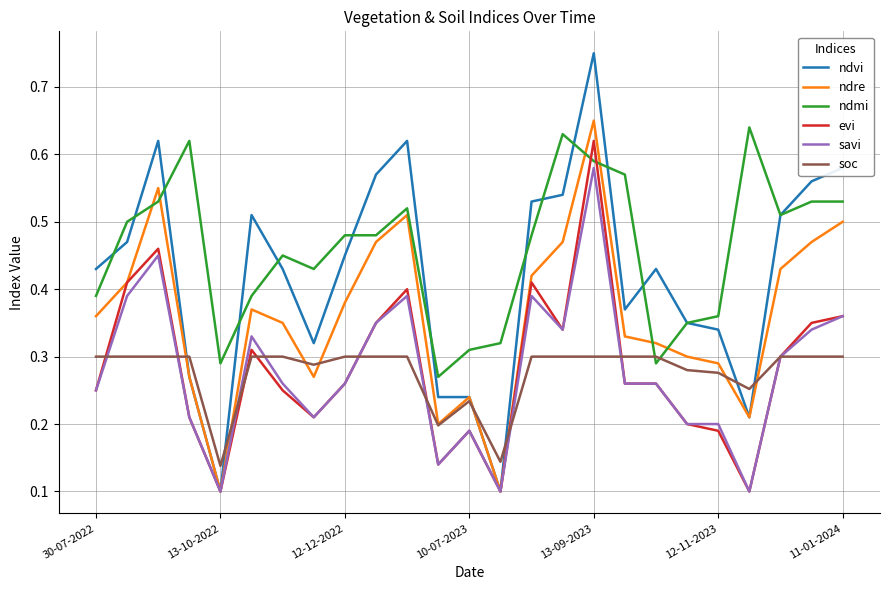

Which series has the largest range (max minus min)?

ndvi